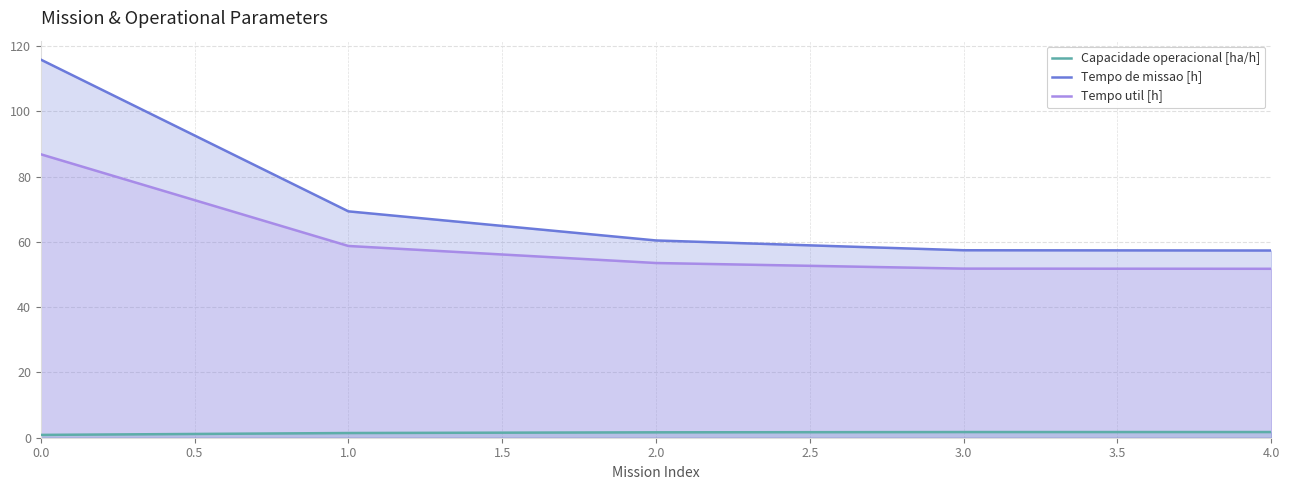

What is the difference between the second highest and minimum values in the Capacidade operacional [ha/h] series?

0.9